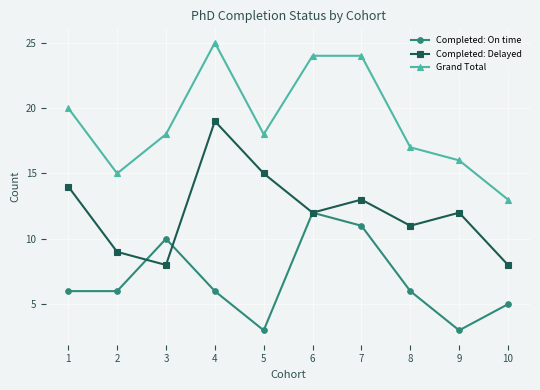

What is the difference between the highest and lowest values at 6?

12